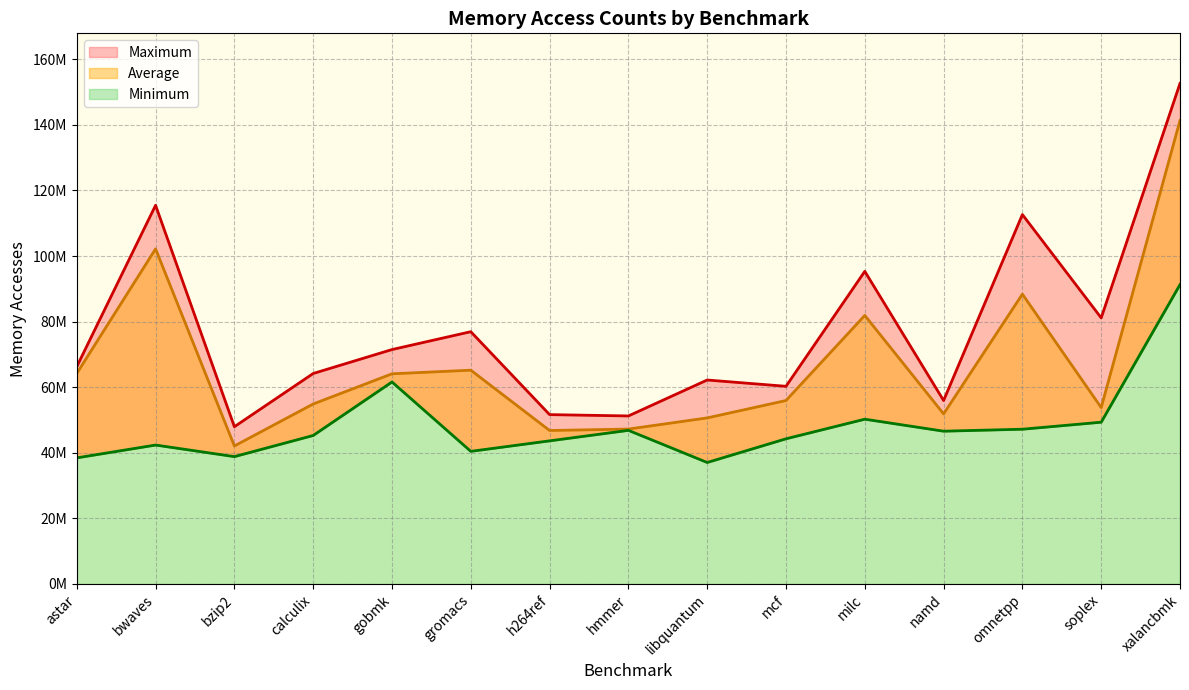

What is the average value of the Minimum series?

48231770.9